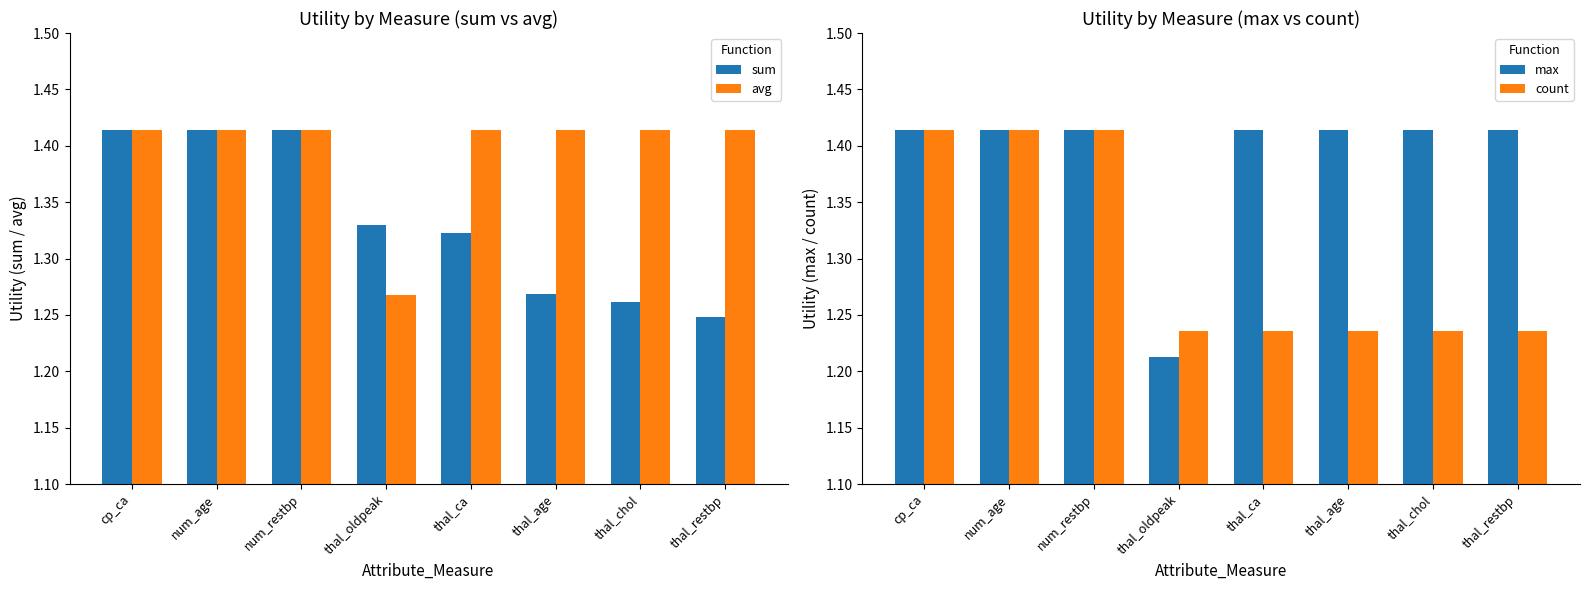

Which series has the widest spread of values?

max